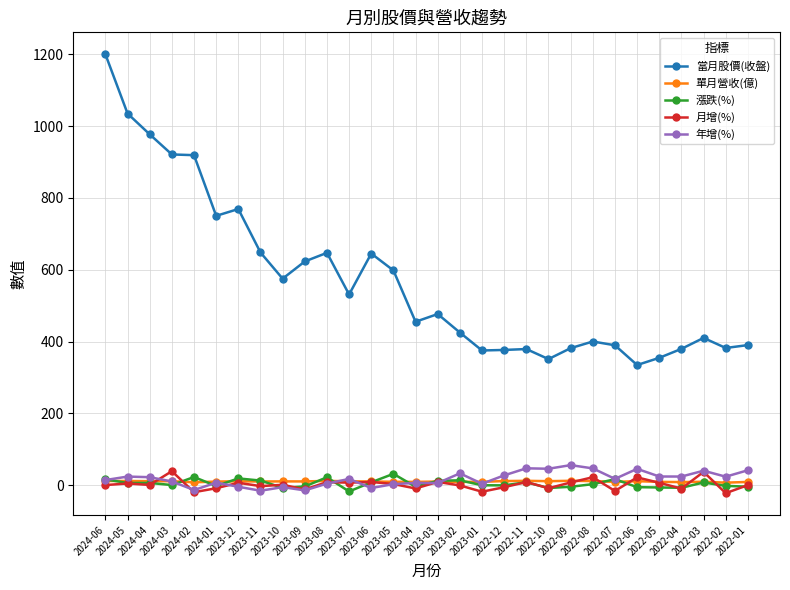

What is the average value of the 當月股價(收盤) series?

569.9